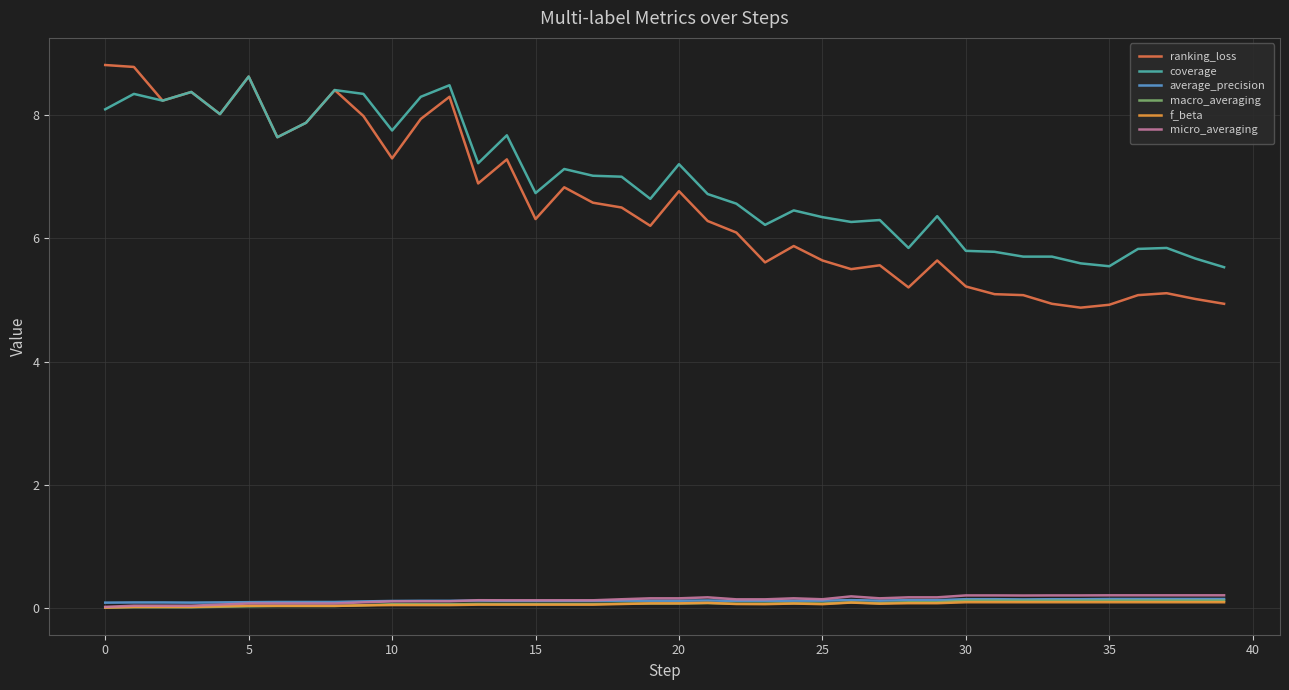

Which series has the largest total across all categories?

coverage